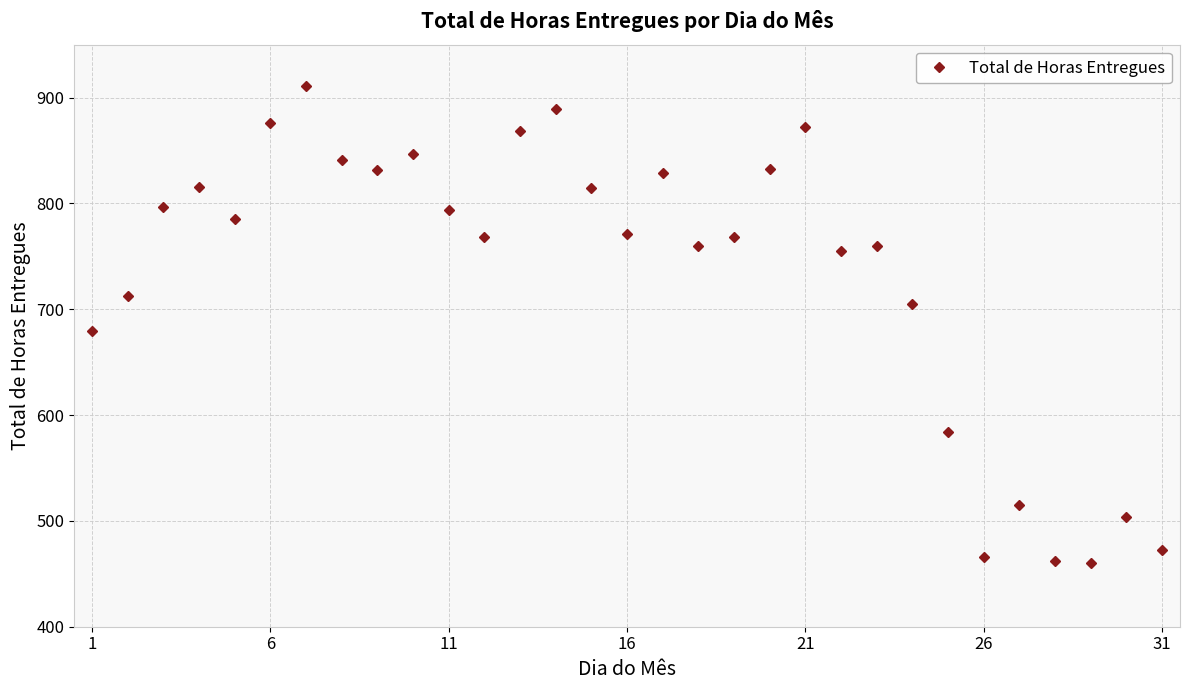

What is the difference between the maximum and second lowest values?

448.6